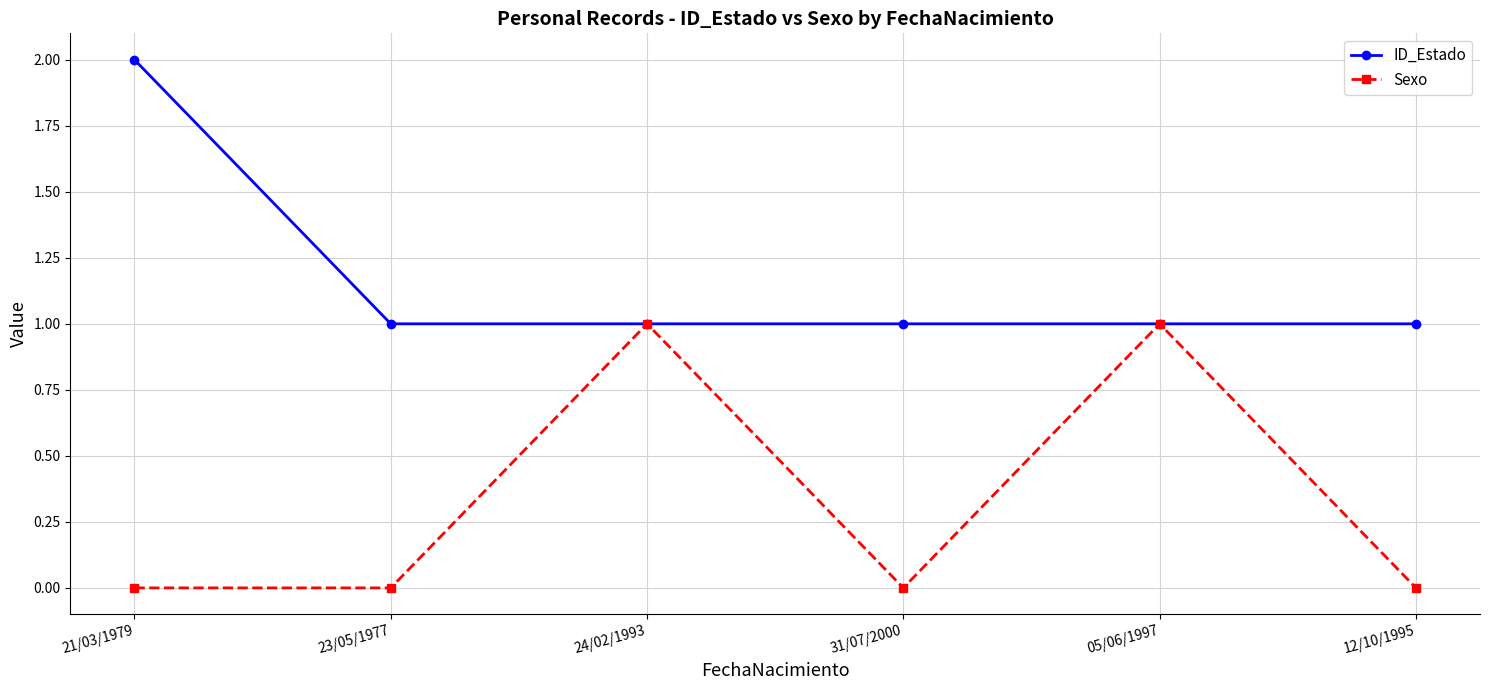

What is the maximum value for Sexo?

1